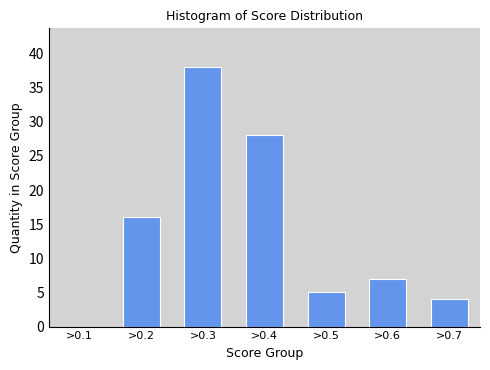

Reading left to right, what are all the values shown in this chart?

>0.1=0	>0.2=16	>0.3=38	>0.4=28	>0.5=5	>0.6=7	>0.7=4